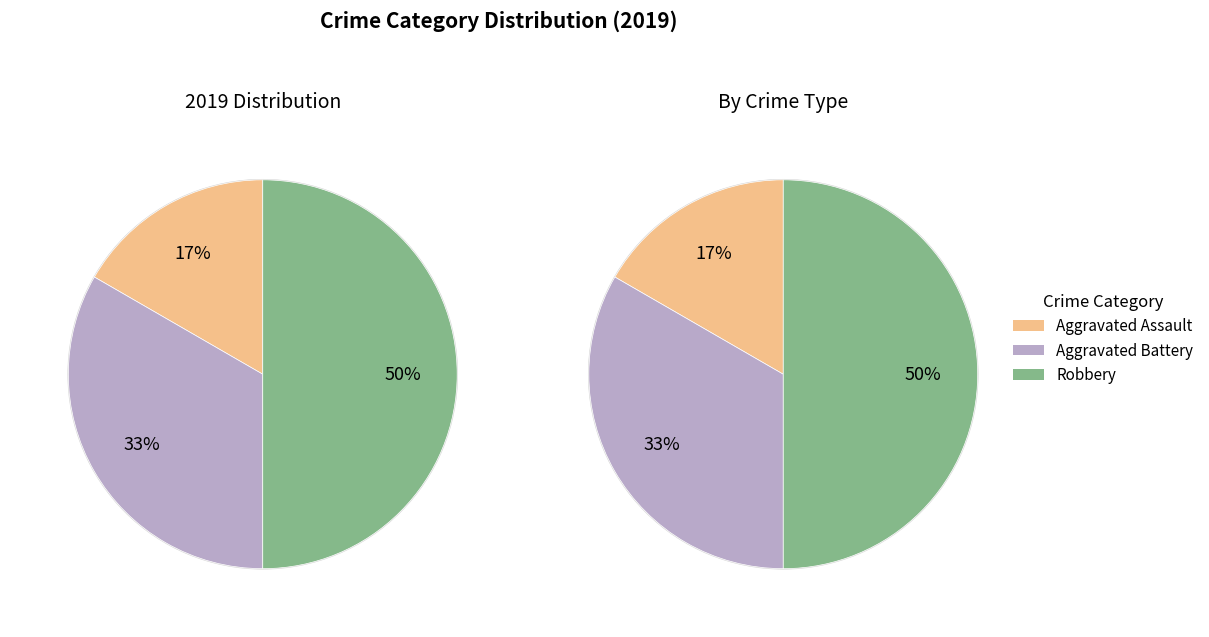

What percentage do Aggravated Assault and Robbery together represent?

66.7%